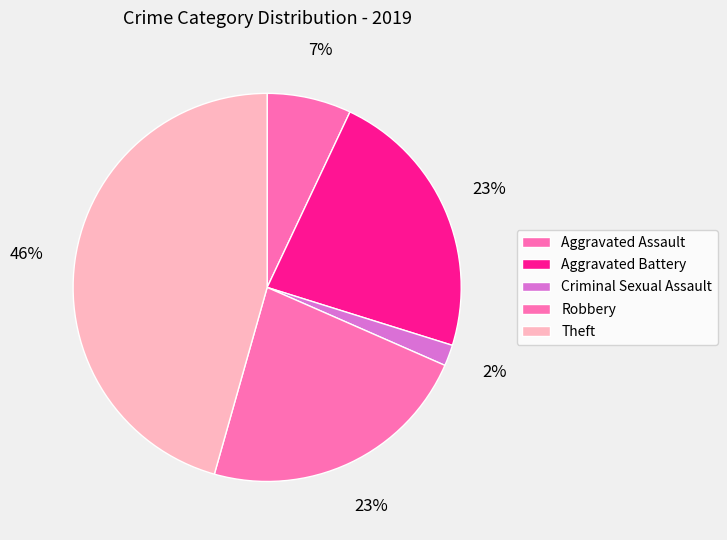

Which category has the biggest portion of the pie?

Theft